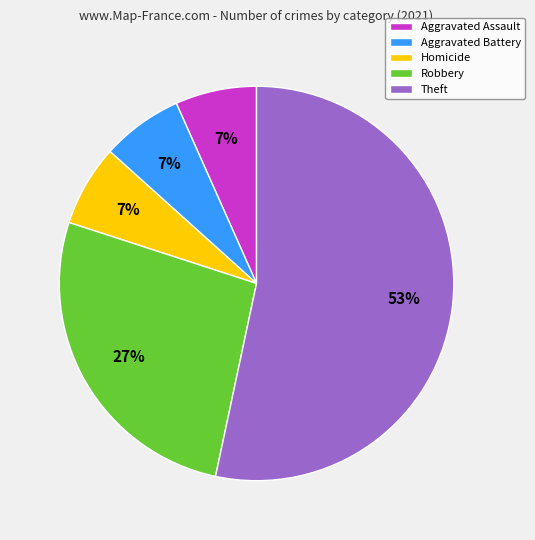

Which category accounts for the majority?

Theft